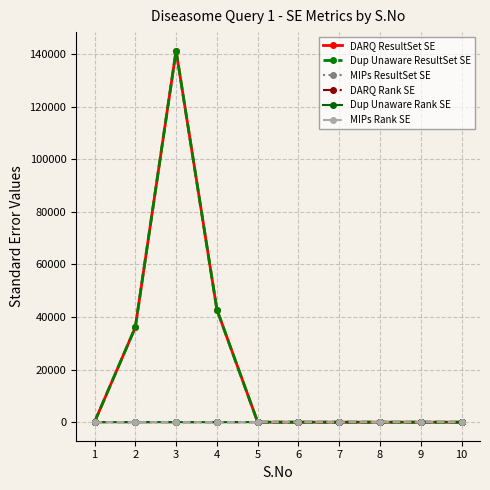

Reading right to left, list all the values displayed in this chart.

DARQ ResultSet SE: 10=0	9=0	8=0	7=0	6=0	5=0	4=42849	3=141376	2=36100	1=0
Dup Unaware ResultSet SE: 10=0	9=0	8=0	7=0	6=0	5=0	4=42849	3=141376	2=36100	1=0
MIPs ResultSet SE: 10=0	9=0	8=0	7=0	6=0	5=0	4=0	3=0	2=0	1=0
DARQ Rank SE: 10=0	9=0	8=0	7=0	6=0	5=9	4=4	3=0	2=4	1=0
Dup Unaware Rank SE: 10=0	9=0	8=0	7=0	6=0	5=9	4=1	3=0	2=4	1=0
MIPs Rank SE: 10=0	9=0	8=0	7=0	6=0	5=0	4=1	3=0	2=0	1=0